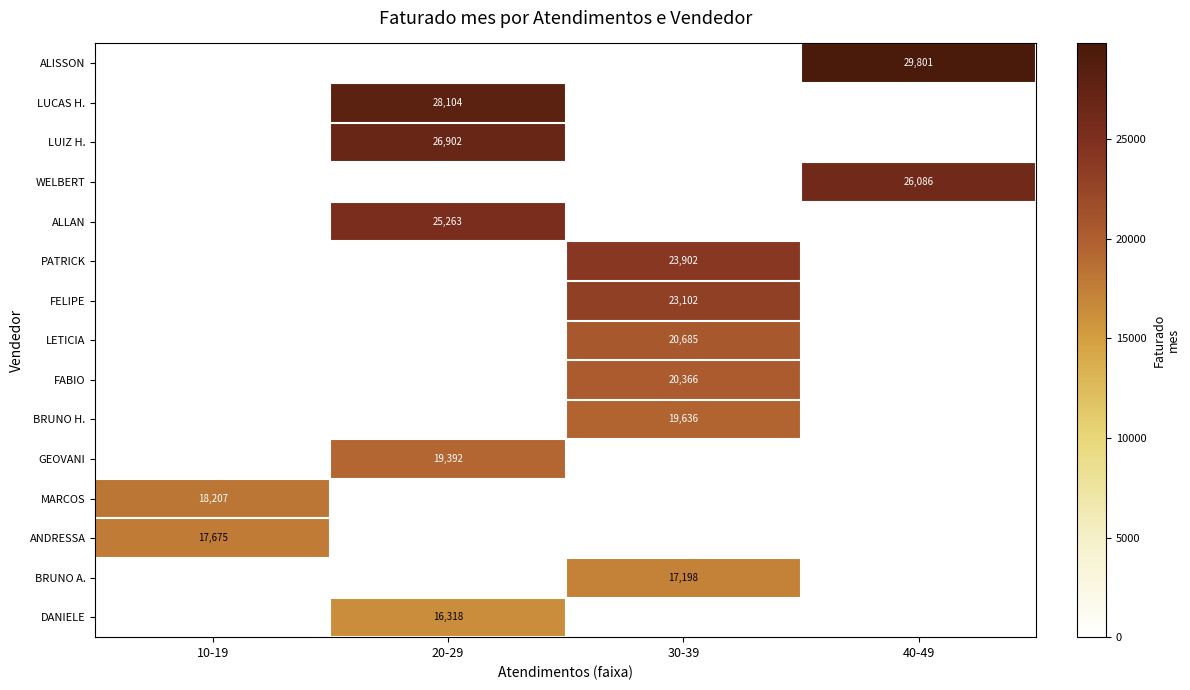

The value of BRUNO A. at 30-39 is 17198. True or false?

True